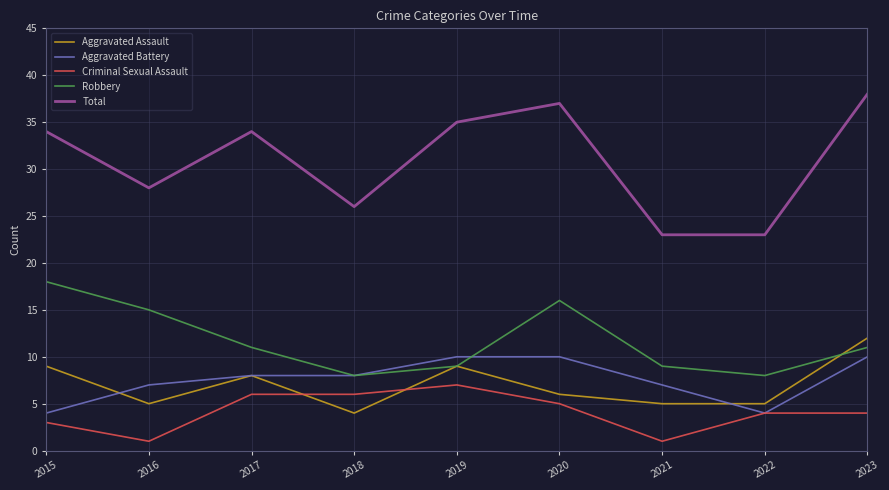

True or false: Robbery and Criminal Sexual Assault cross at least once.

False